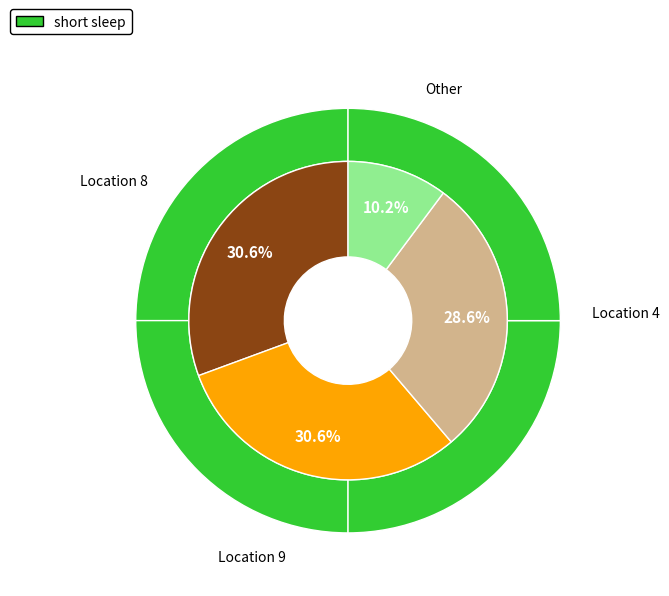

True or false: Location 4 accounts for 41% of the total.

False